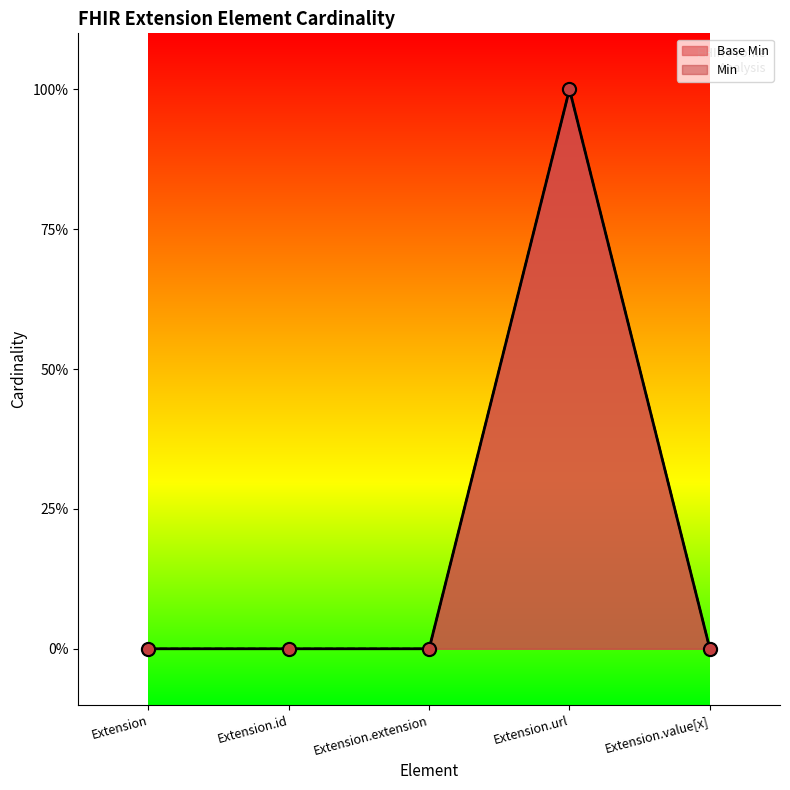

What is the change in value from Extension.url to Extension.value[x]?

-1